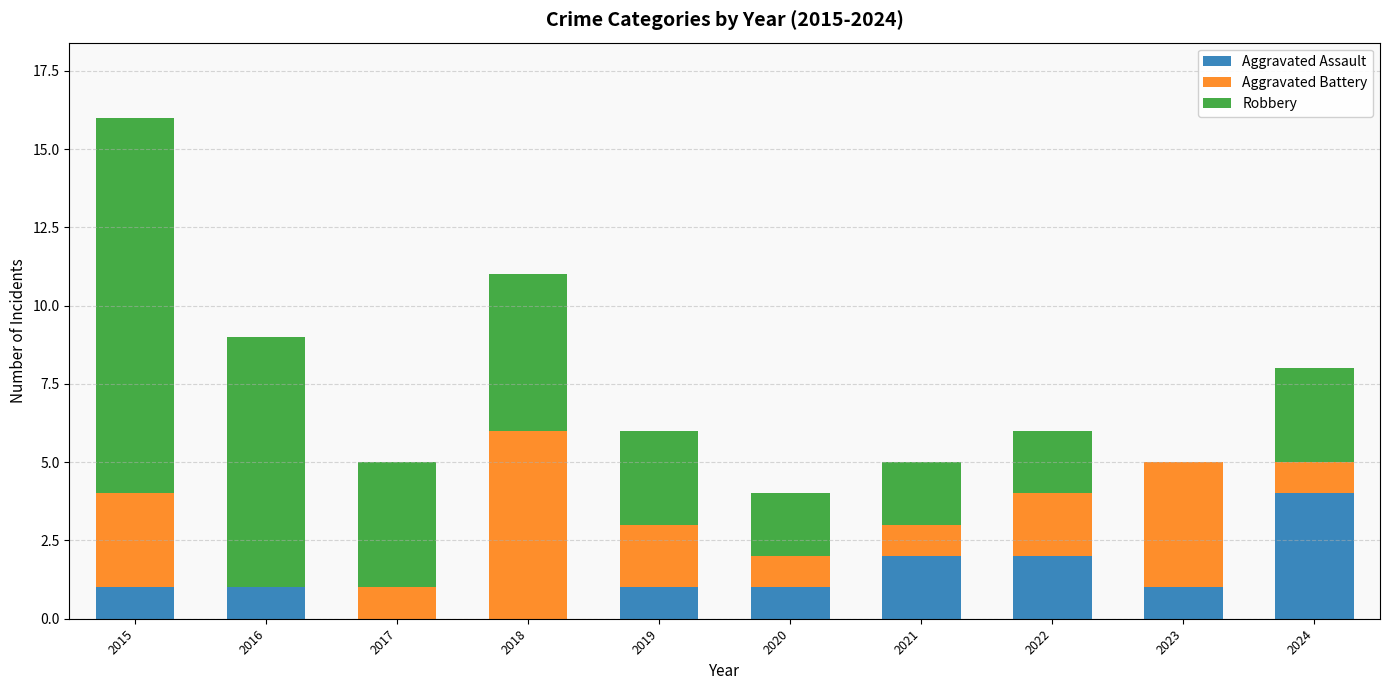

What is the sum of all Aggravated Assault values?

13